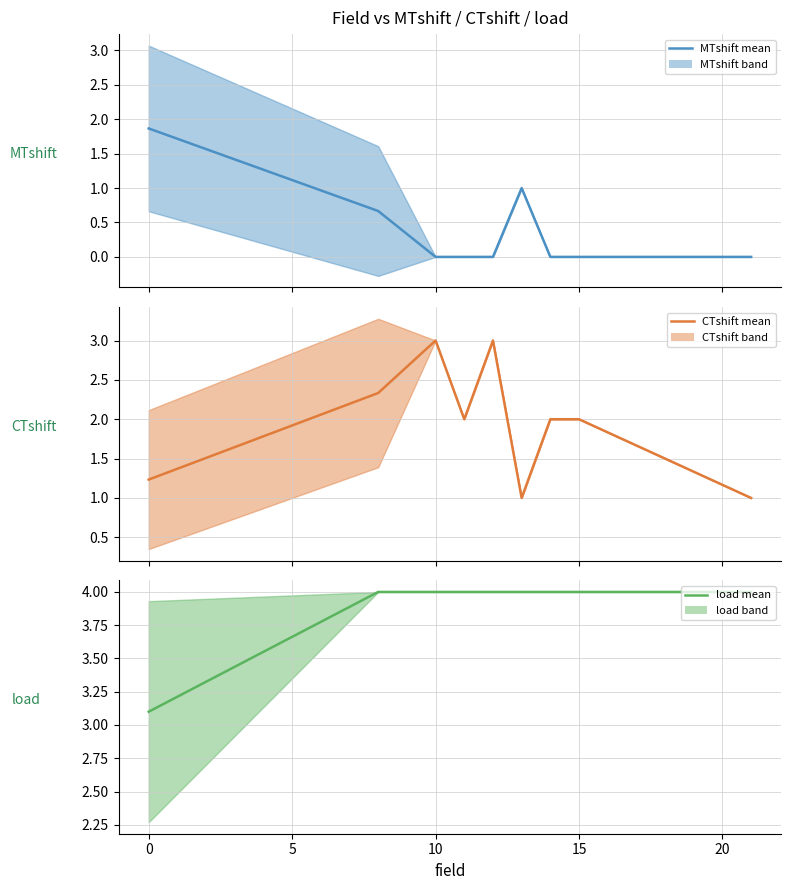

Which series has the largest range (max minus min)?

CTshift mean